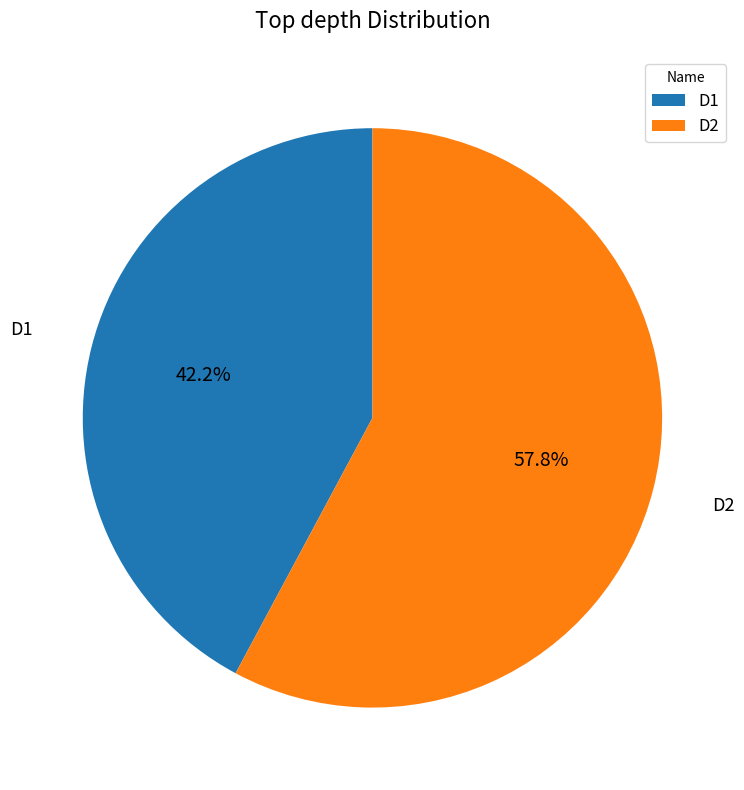

What percentage is the D2 slice, to the nearest percent?

58%